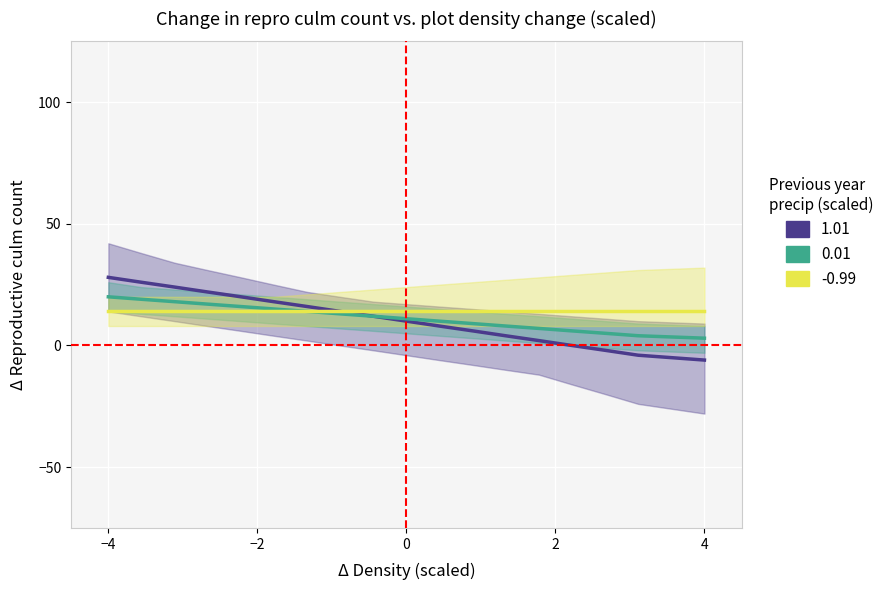

What is the greatest value displayed?

28